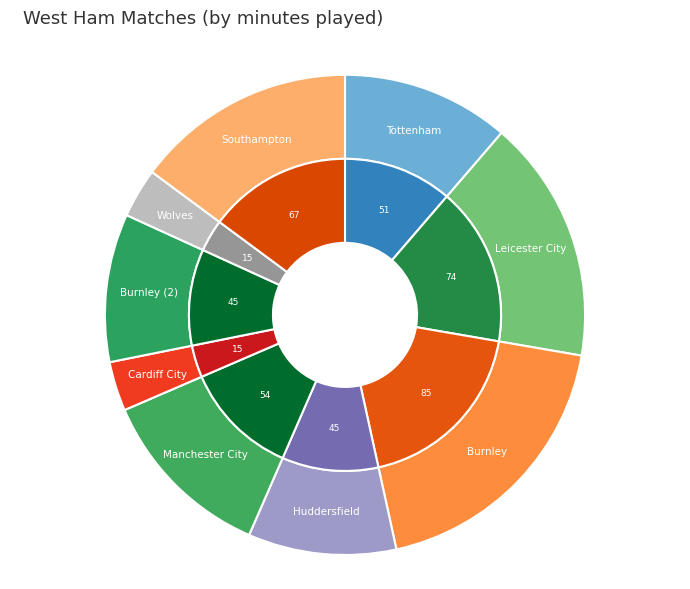

To the nearest percent, what is the average slice percentage?

11%